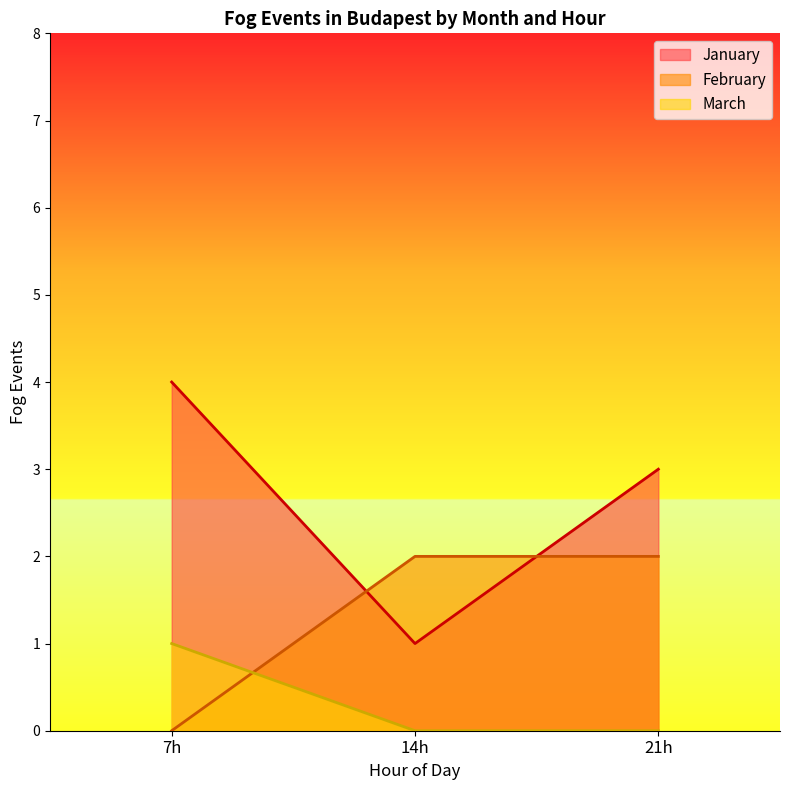

Which series has the widest spread of values?

January